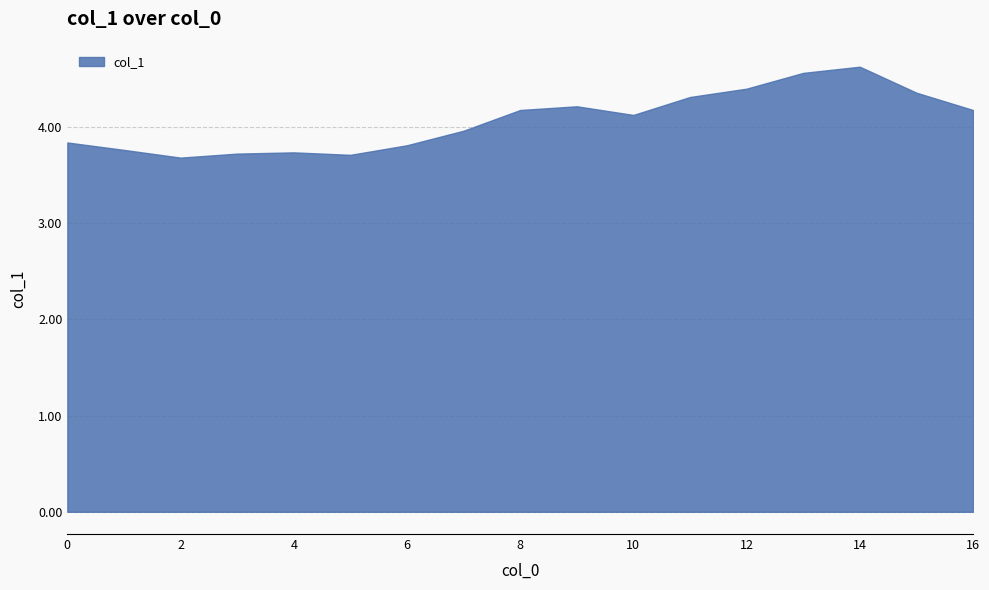

At which category does the data reach its first local valley?

2